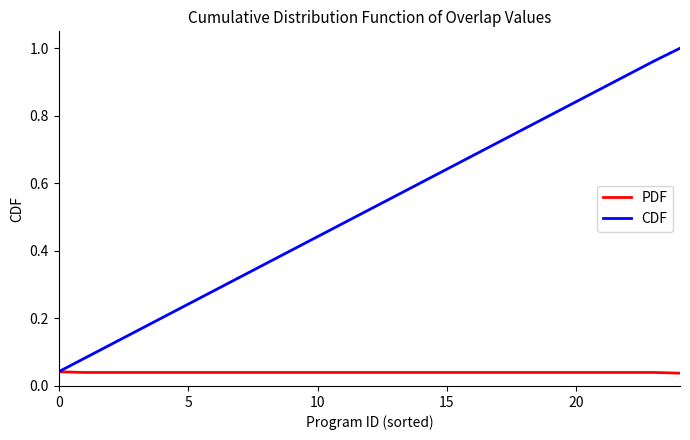

At how many categories does at least one series exceed 0?

25